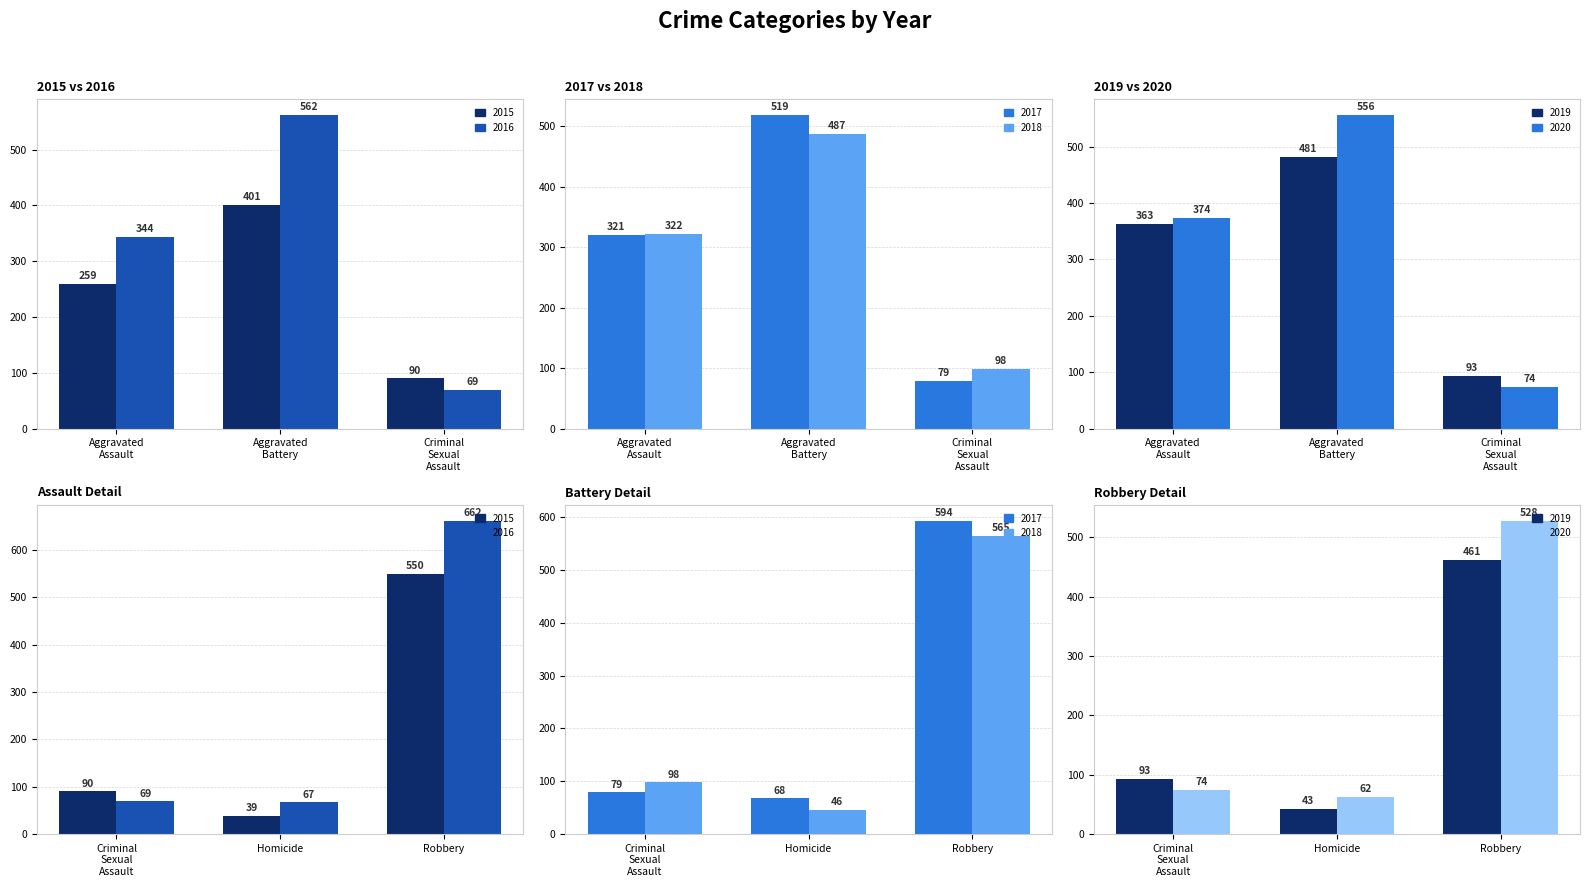

How many values in the 2020 series are below 374?

2